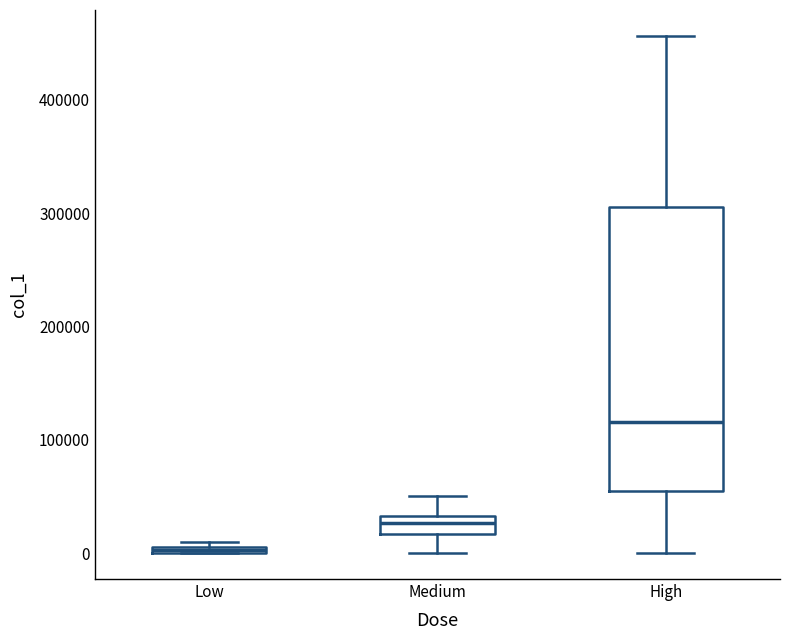

Comparing the boxes themselves (not the whiskers), which one is the tallest?

High